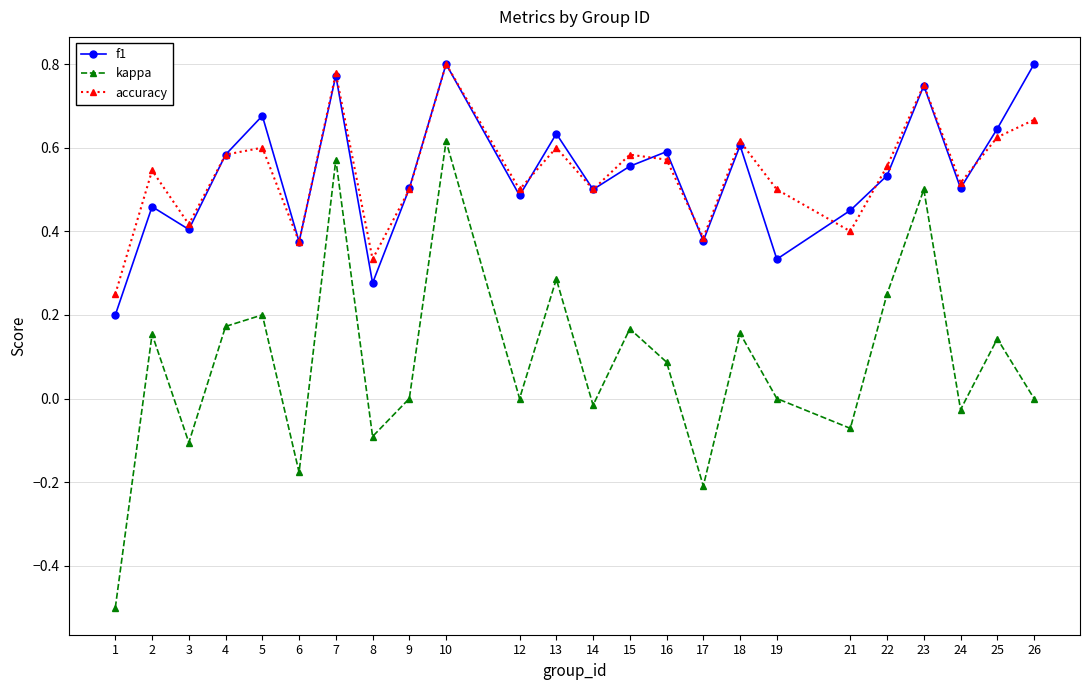

True or false: f1 and kappa cross at least once.

False